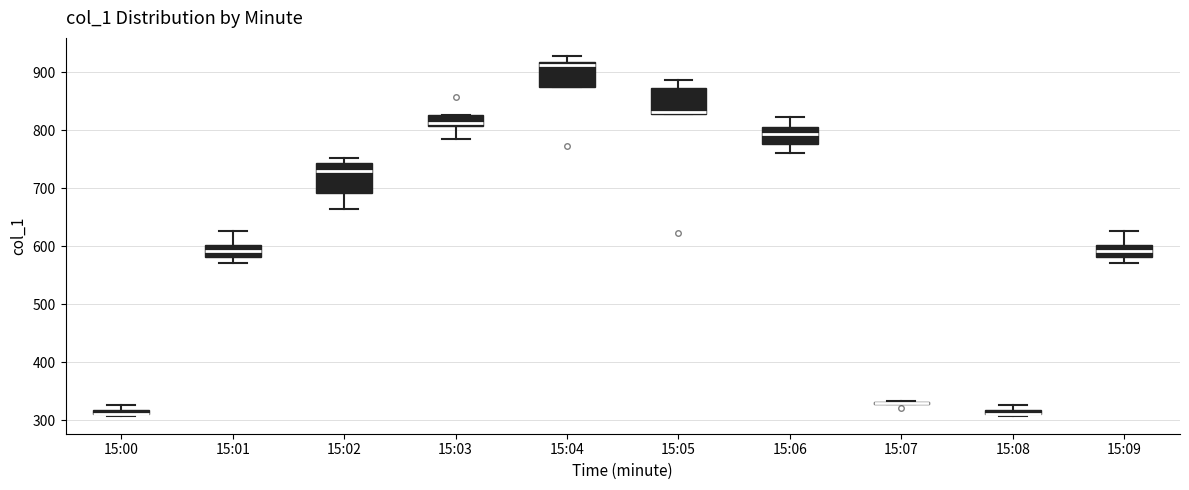

Where is the lower edge of the box for 15:03 on the y-axis? The values are not printed on the chart, so give them approximately, as read against the axis.

810